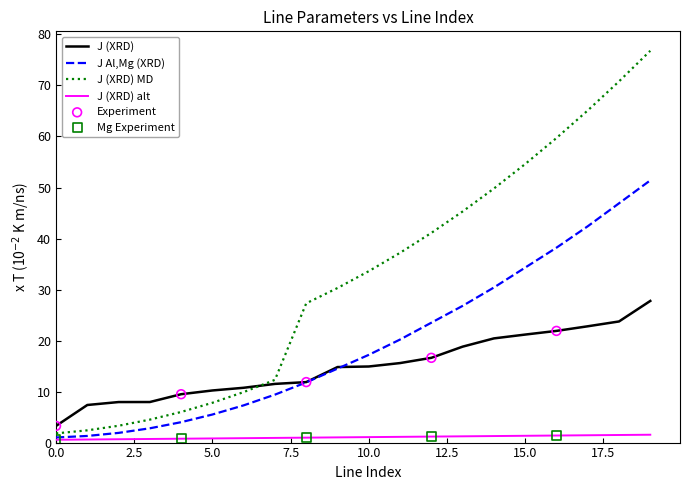

Which series has the largest total across all categories?

J (XRD) MD